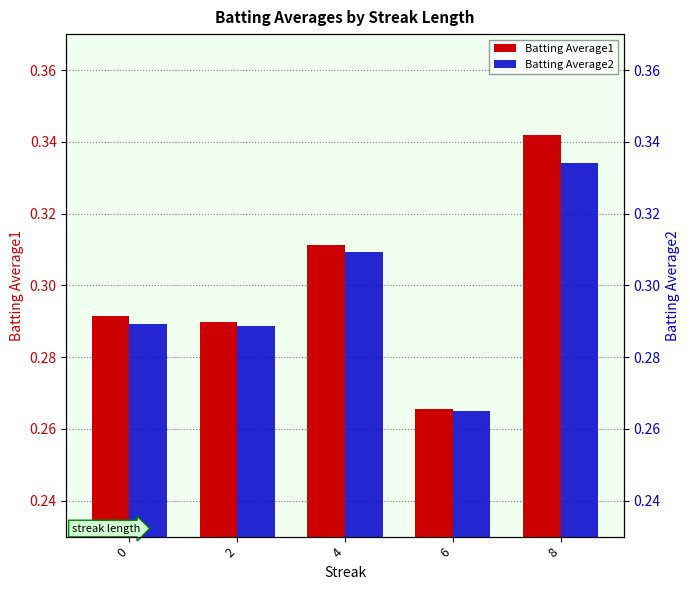

Is it true that Batting Average1 equals 0.4 at 4?

False